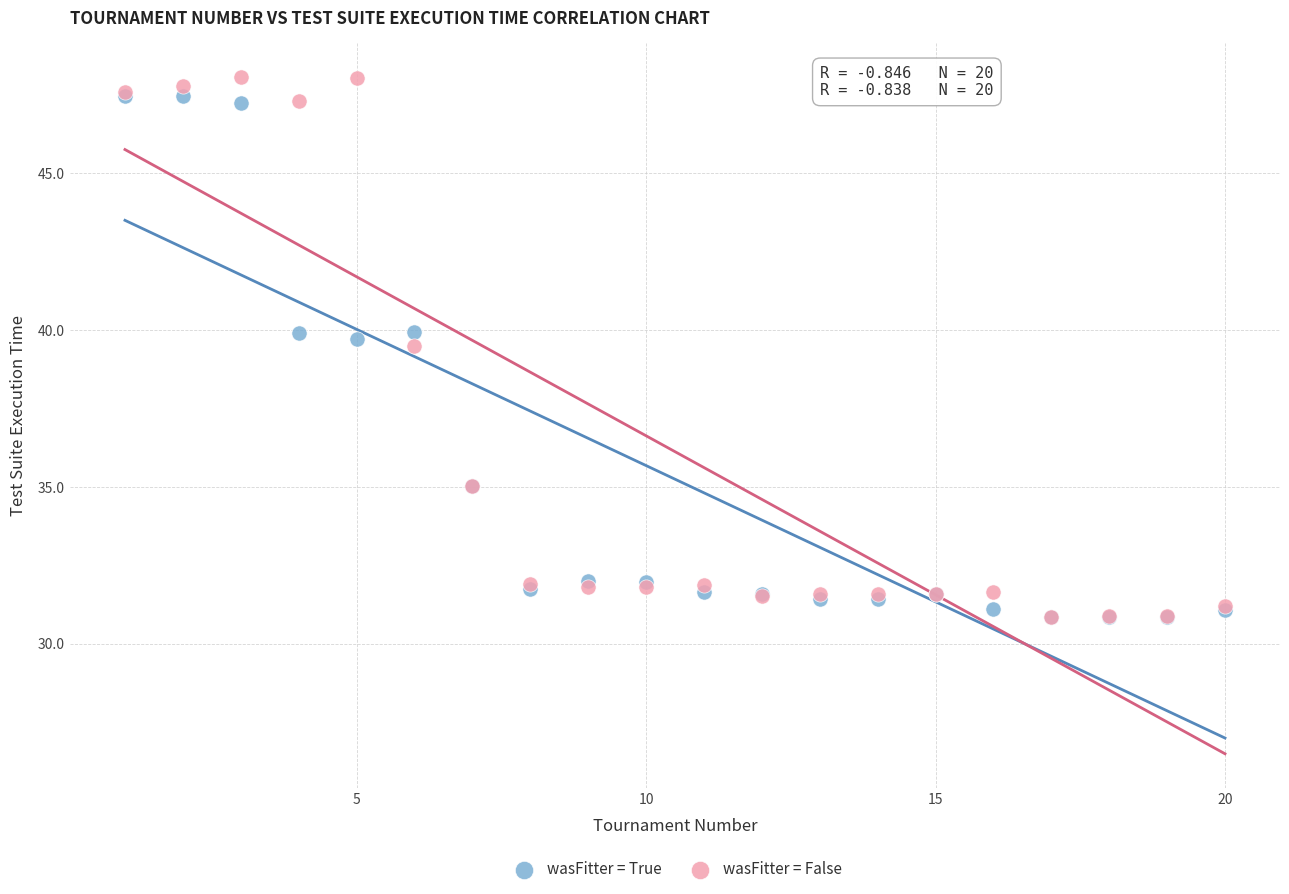

What are all the series names shown in the legend?

wasFitter = True, wasFitter = False